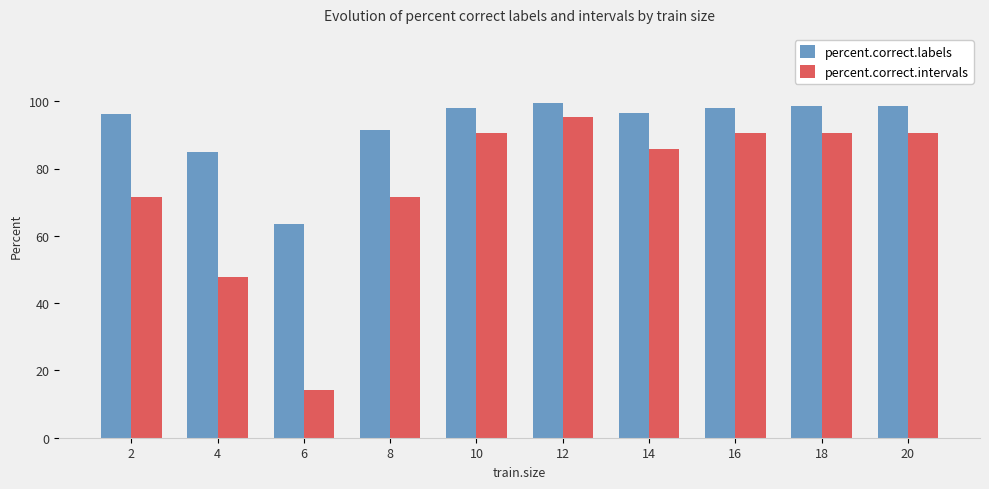

What is the minimum value for percent.correct.labels?

63.6